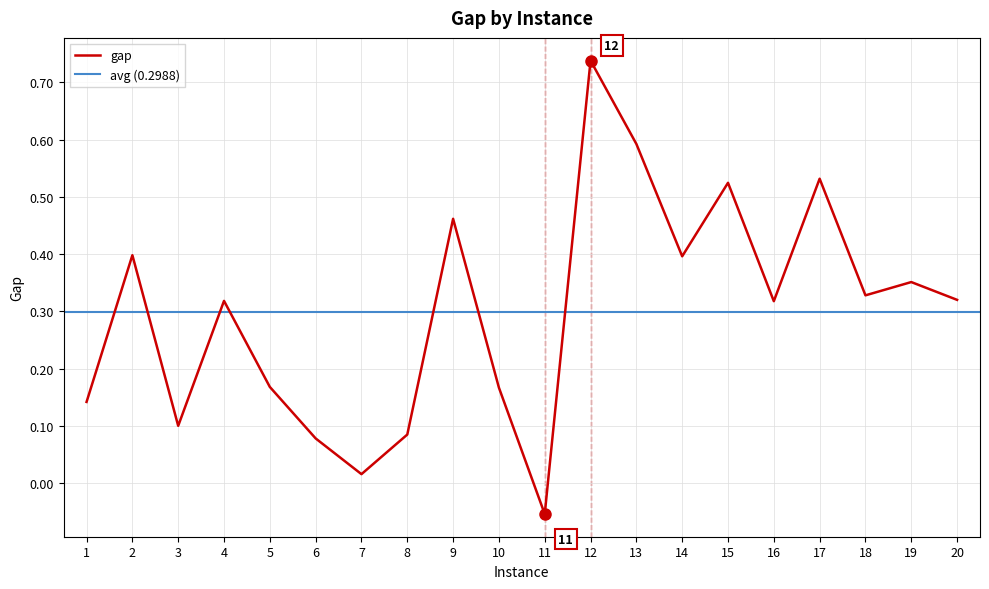

At which category does the chart reach its minimum across all series?

11